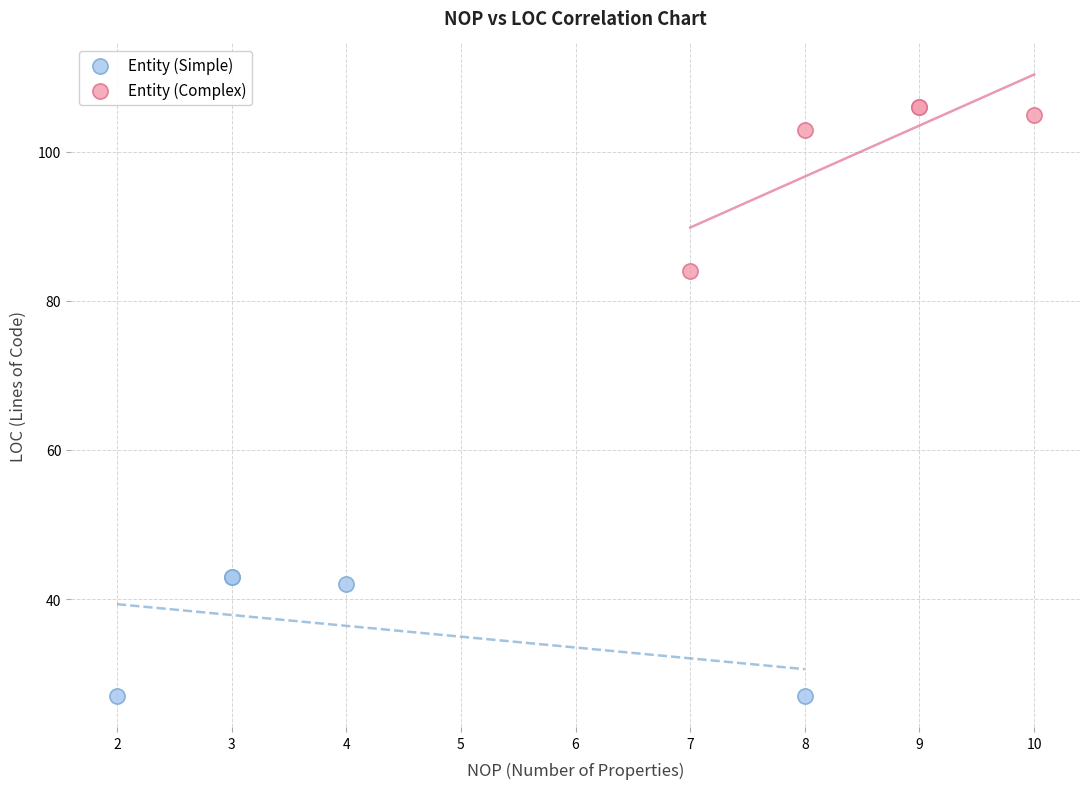

Which series has the widest spread of Y values?

Entity (Complex)